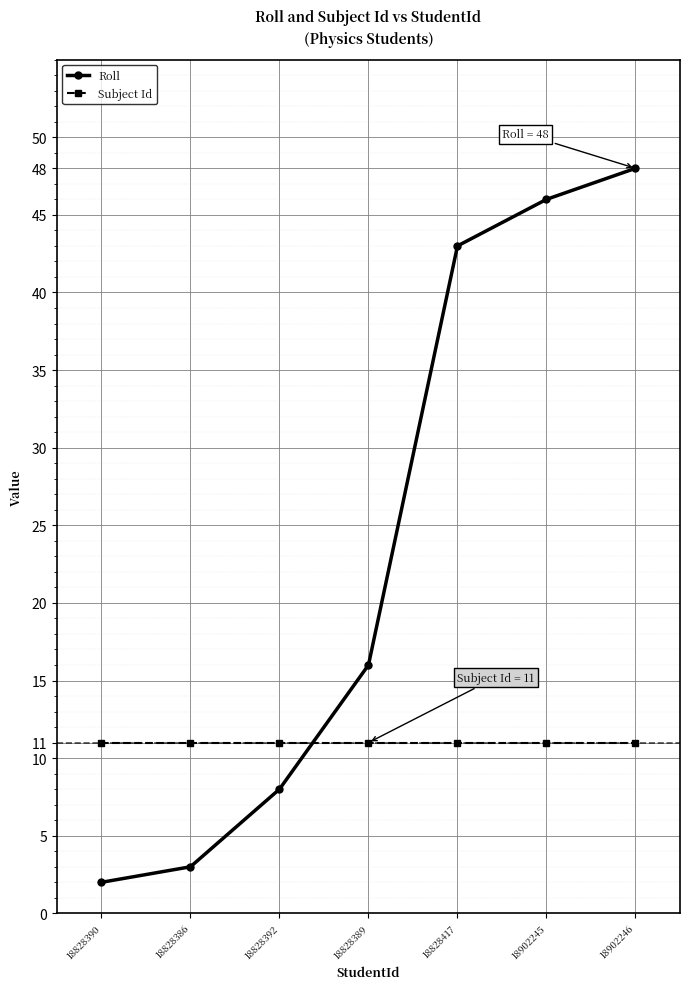

At 18828390, list the series in order from largest to smallest.

Subject Id, Roll